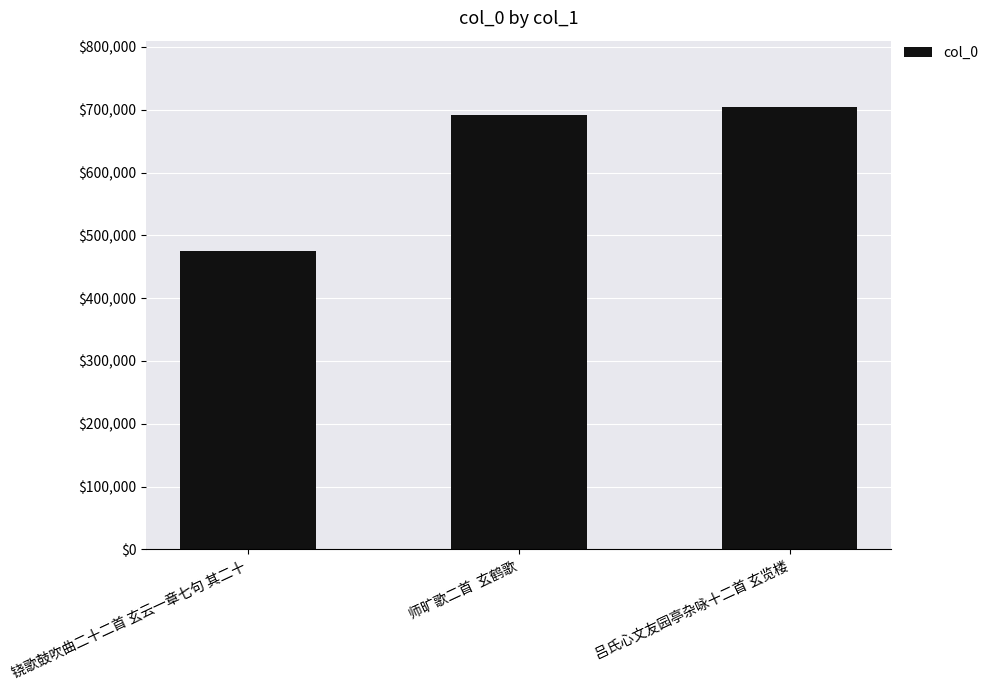

How many data points are less than 691892?

1